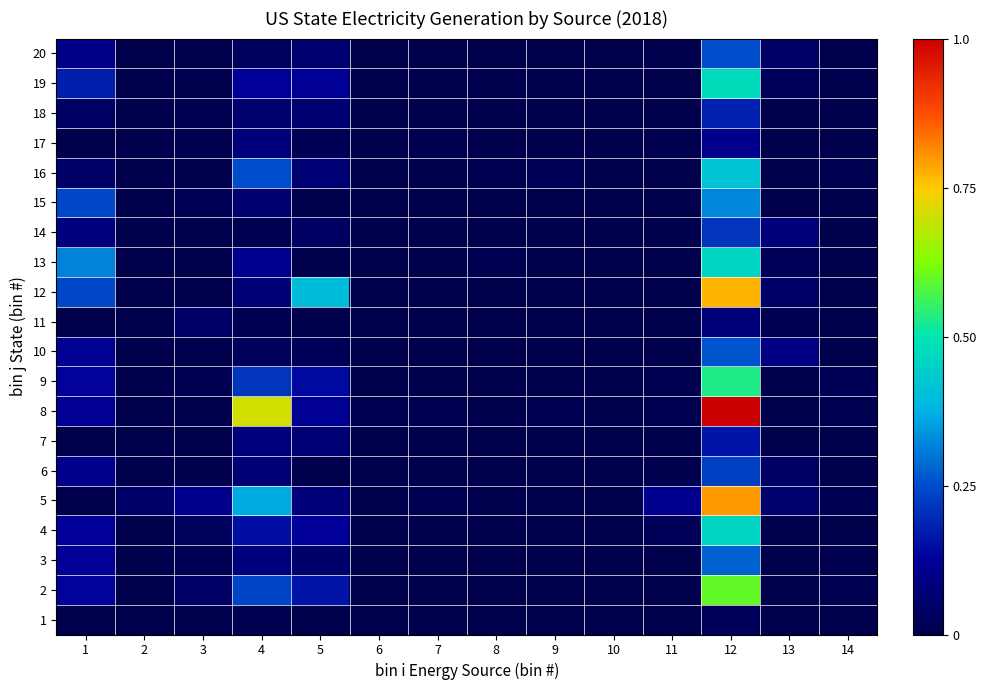

At how many categories does at least one series exceed 0?

14